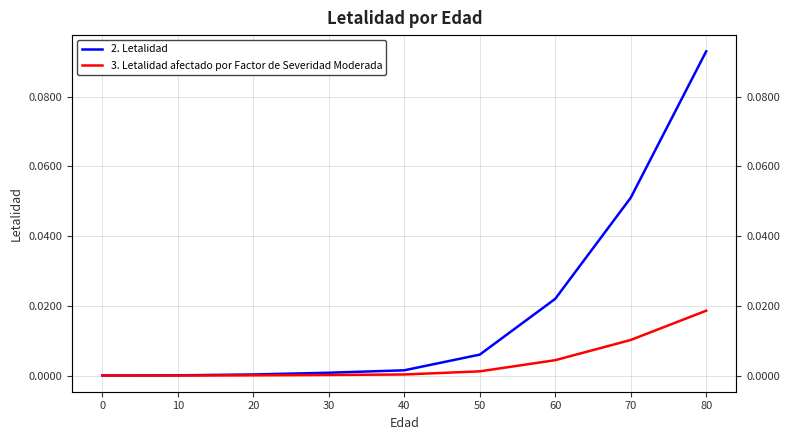

At which label does 3. Letalidad afectado por Factor de Severidad Moderada reach its peak?

80